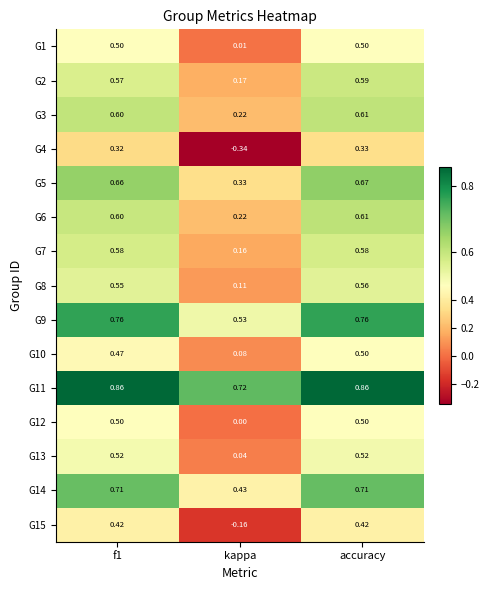

Is the value of G2 at f1 greater than the value of G3 at accuracy?

No